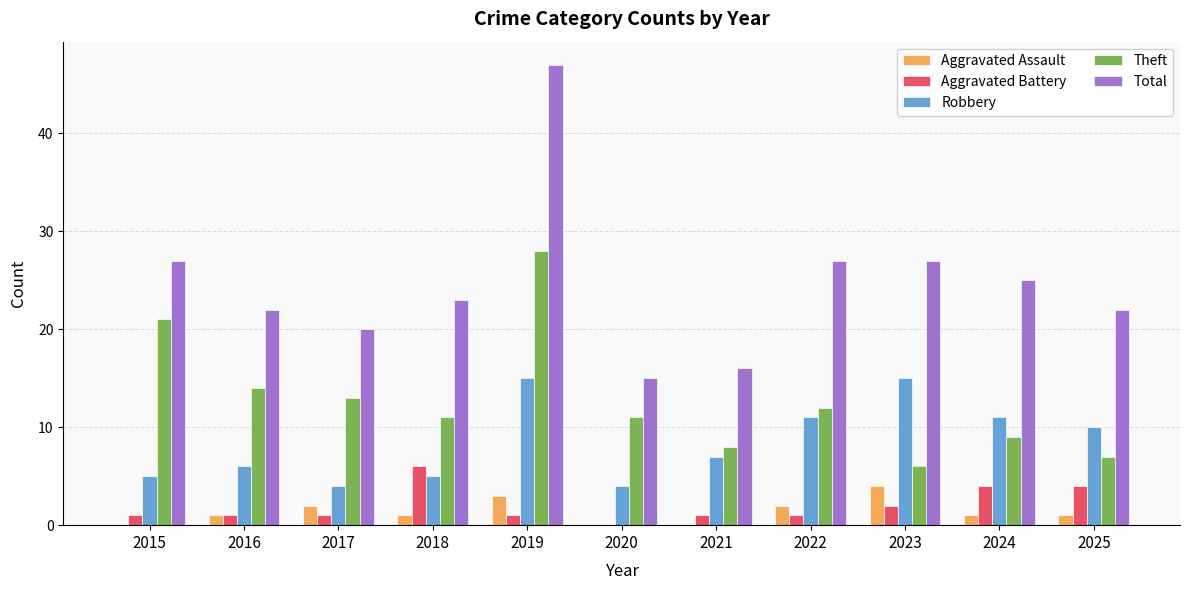

Which series changed the most between 2016 and 2025?

Theft